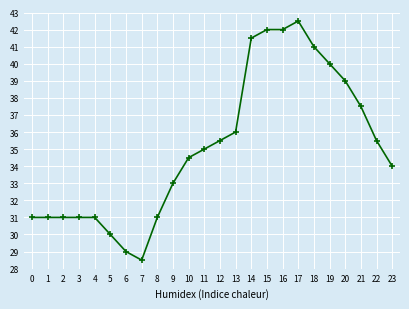

Reading left to right, what are all the values shown in this chart?

0=31.0	1=31.0	2=31.0	3=31.0	4=31.0	5=30.0	6=29.0	7=28.5	8=31.0	9=33.0	10=34.5	11=35.0	12=35.5	13=36.0	14=41.5	15=42.0	16=42.0	17=42.5	18=41.0	19=40.0	20=39.0	21=37.5	22=35.5	23=34.0